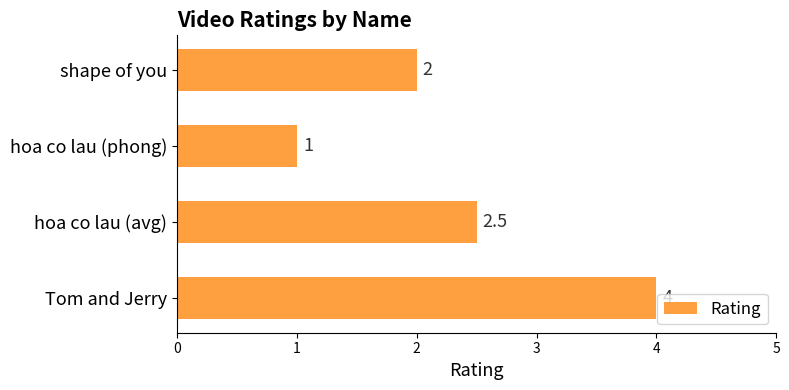

How many values are between 2 and 4?

3